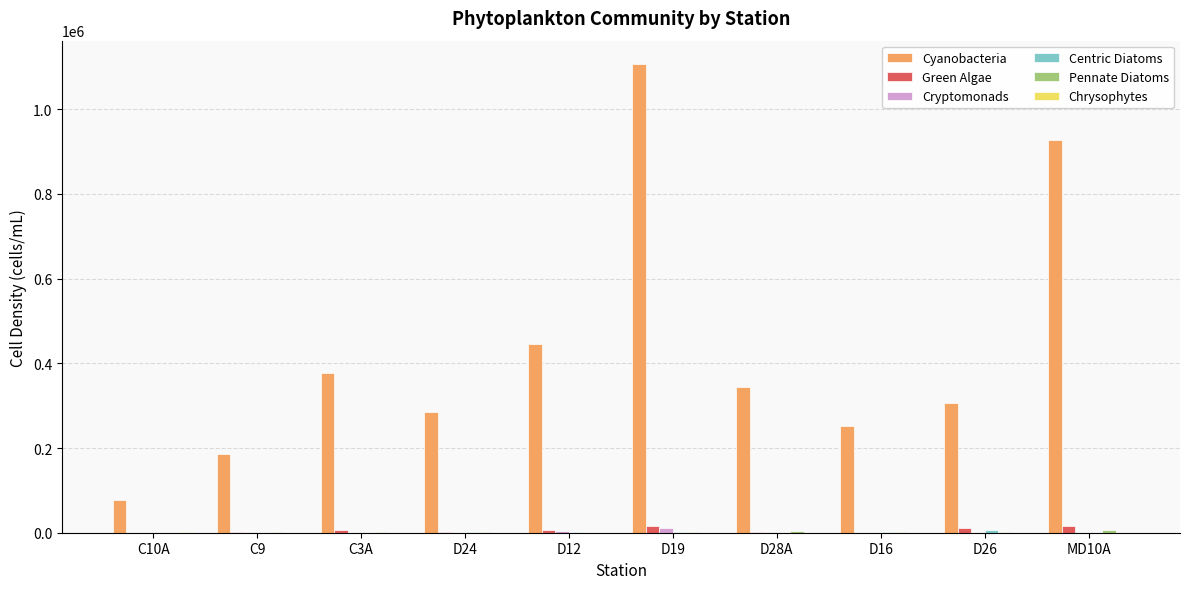

Are the bars horizontal?

No